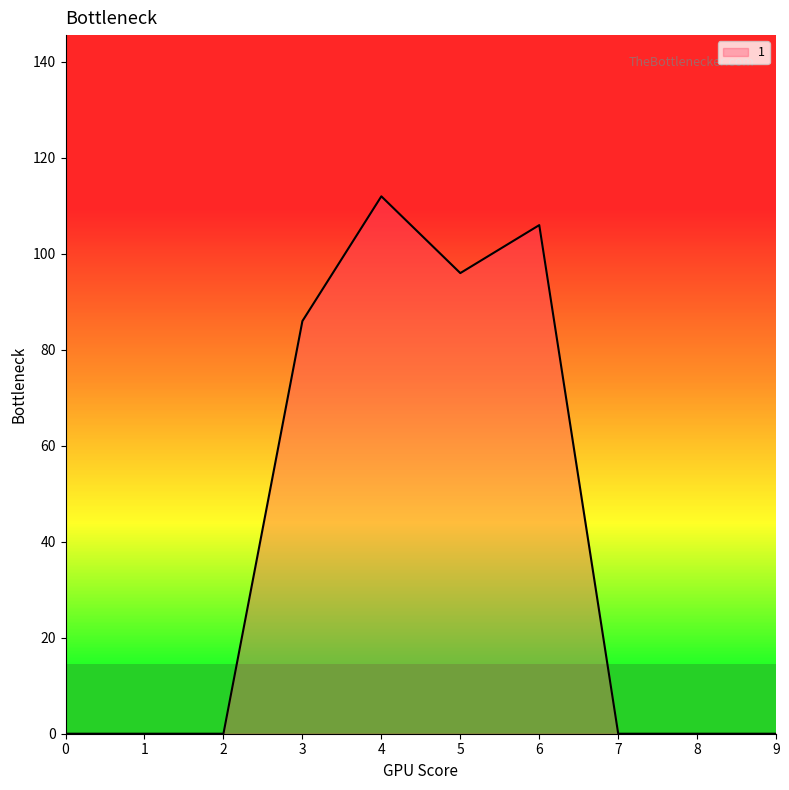

Where is the data nearest to the value 56?

3